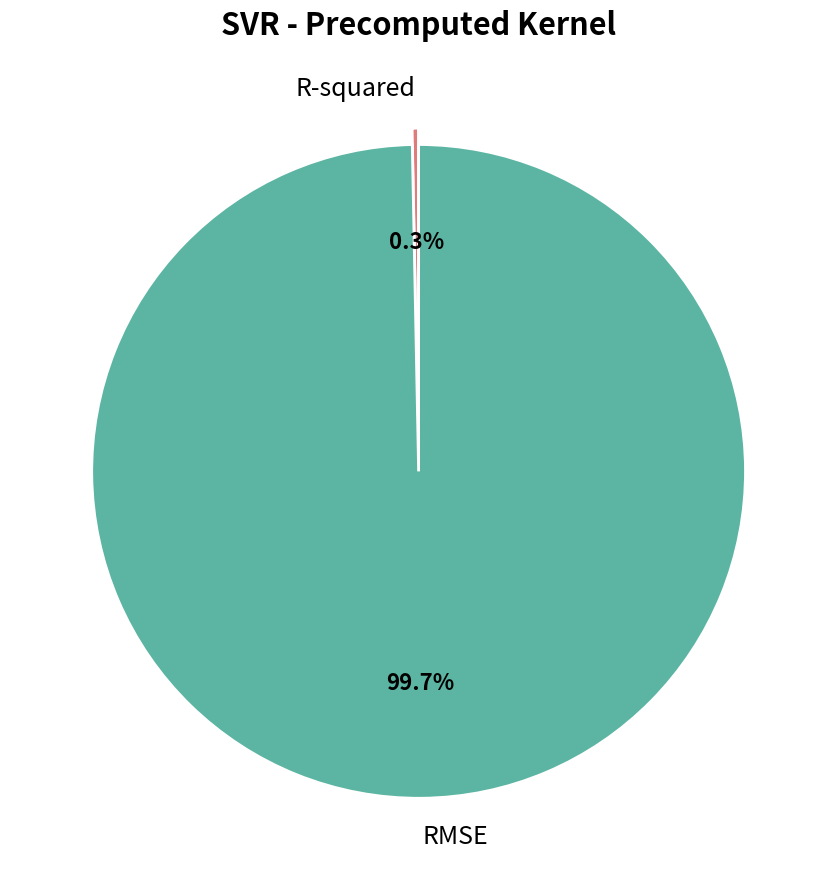

Which slice is the smallest?

R-squared